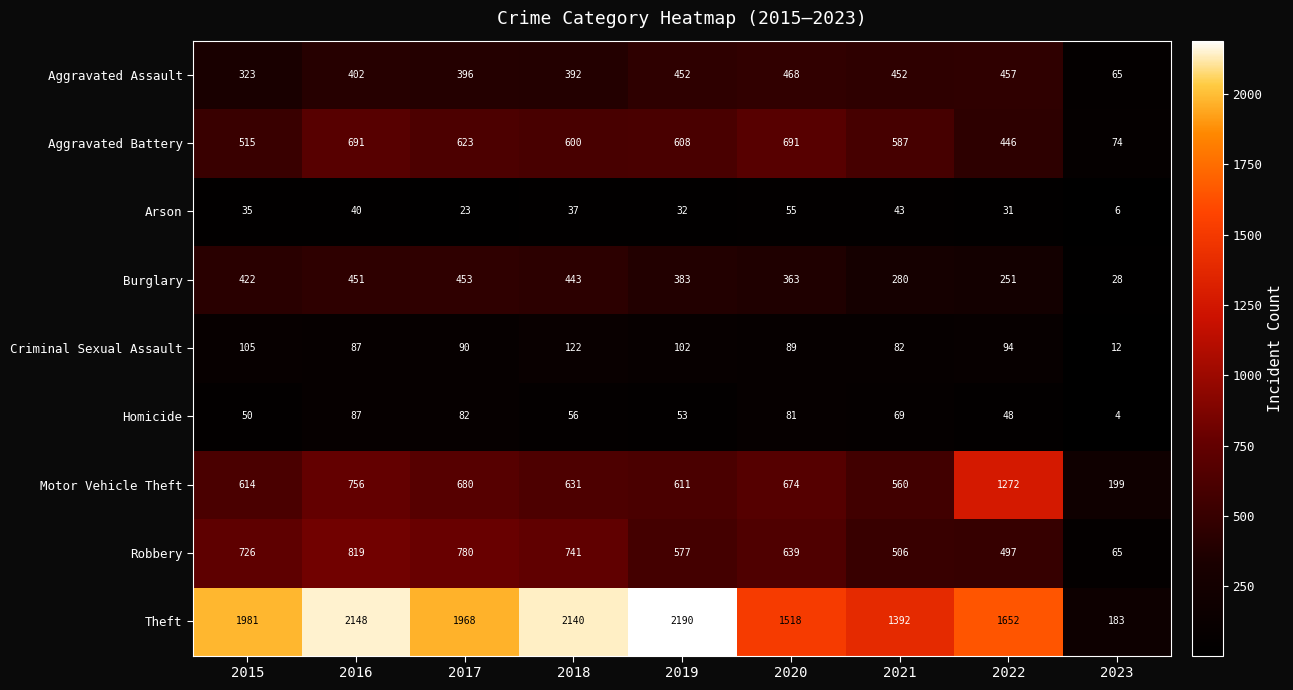

Which series changed the most between 2015 and 2016?

Aggravated Battery